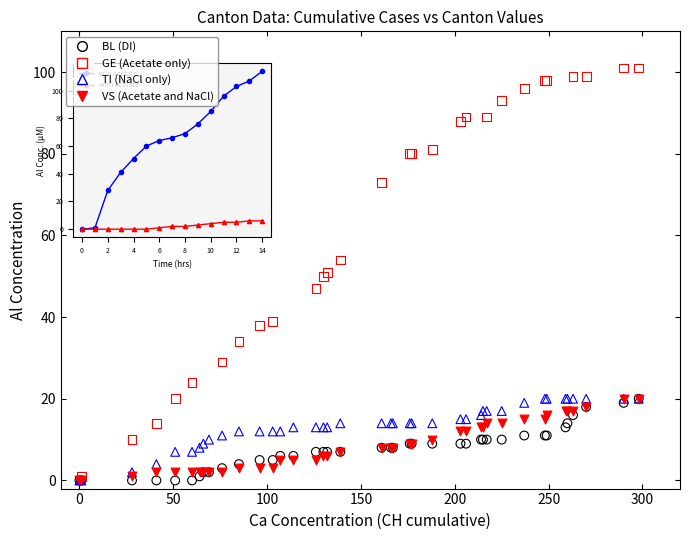

Which series has the largest Y range (max minus min)?

GE (Acetate only)